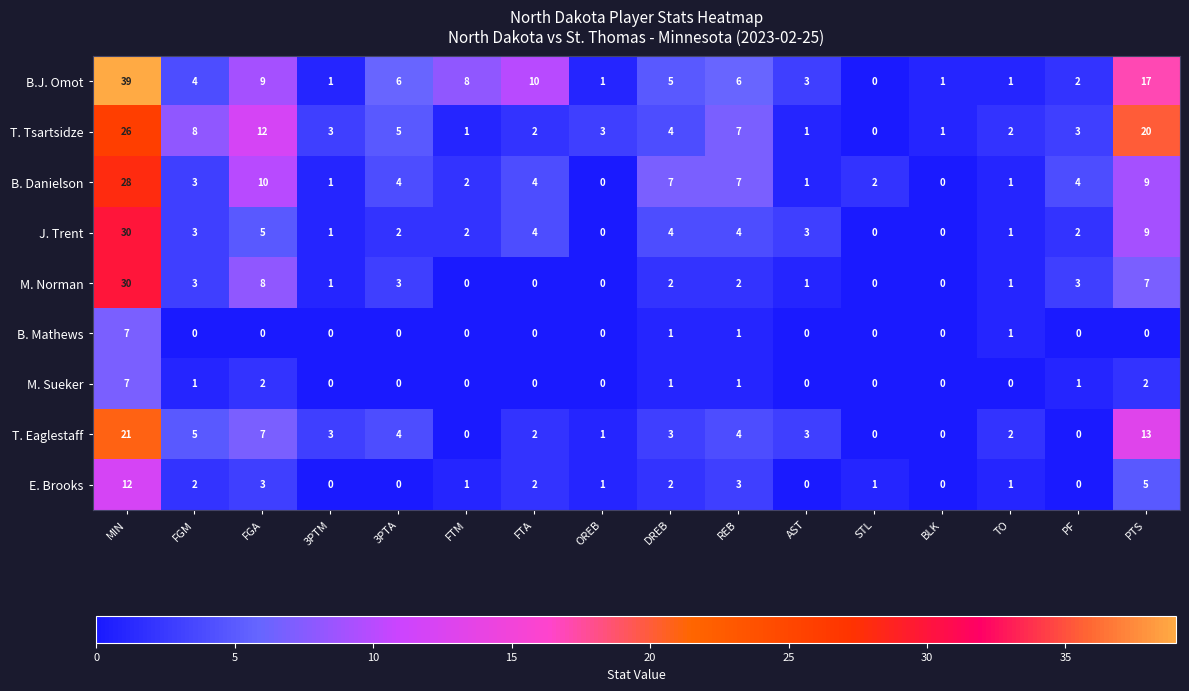

Where does the B. Danielson series first go above 4?

MIN